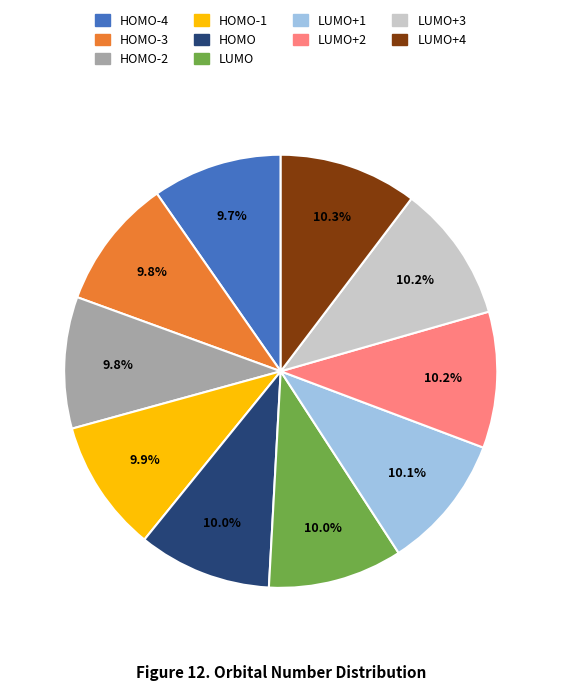

Is there a majority slice in this chart?

No